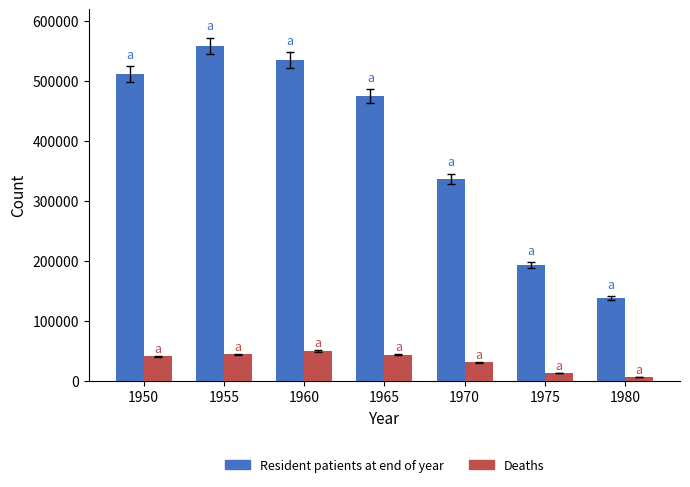

Which series changed the most between 1950 and 1970?

Resident patients at end of year